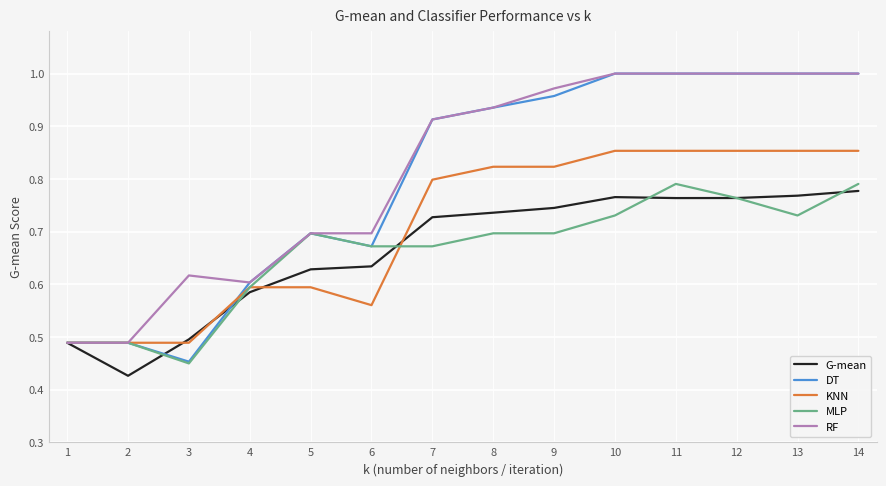

Is the value of G-mean at 9 greater than the value of DT at 10?

No